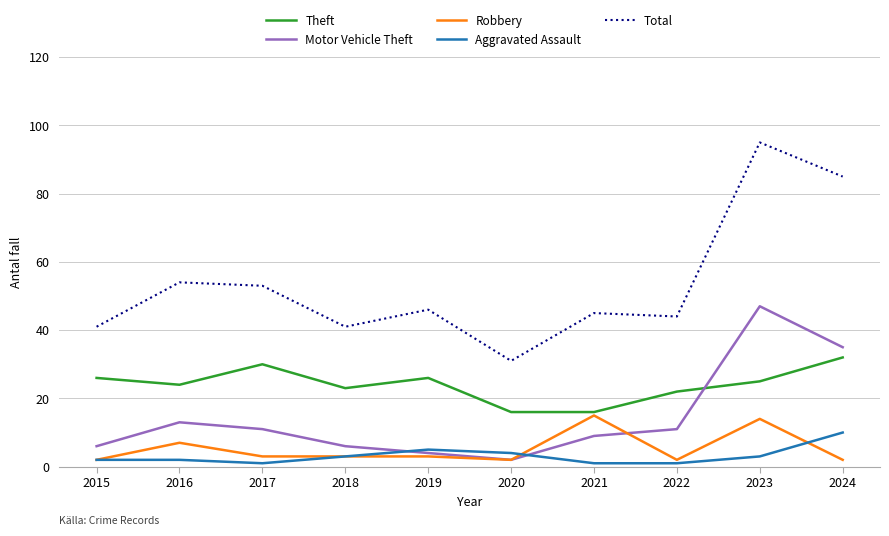

At which category is the sum across all series the highest?

2023